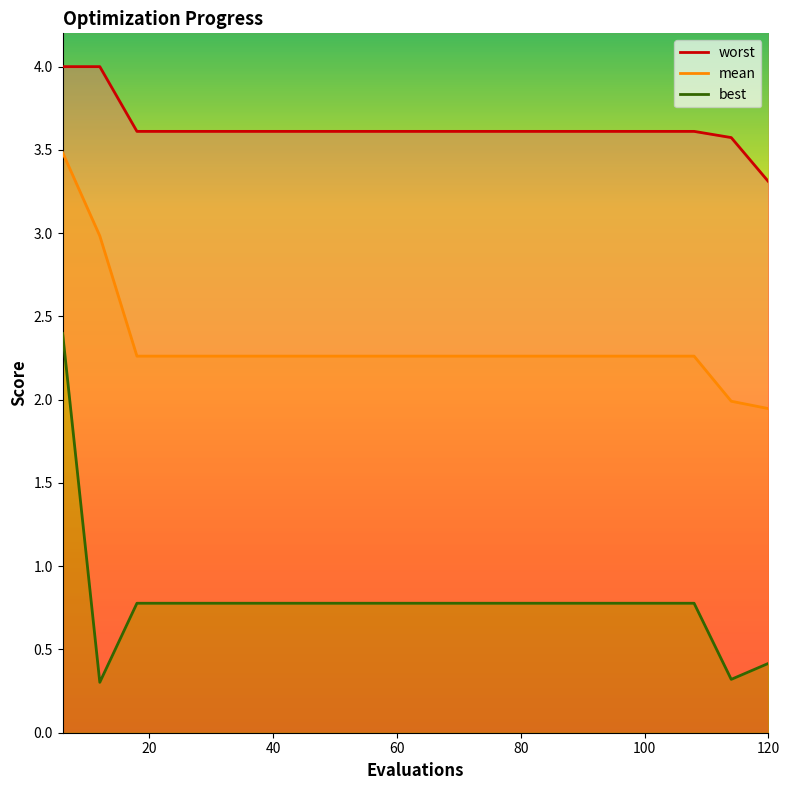

What is the highest value of the best series?

2.4